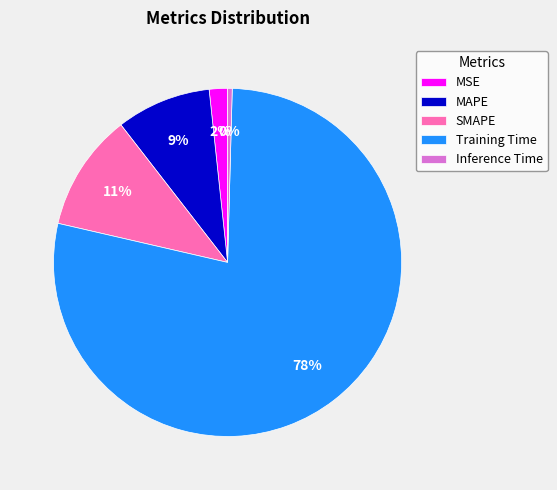

To the nearest percent, what is the average slice percentage?

20%